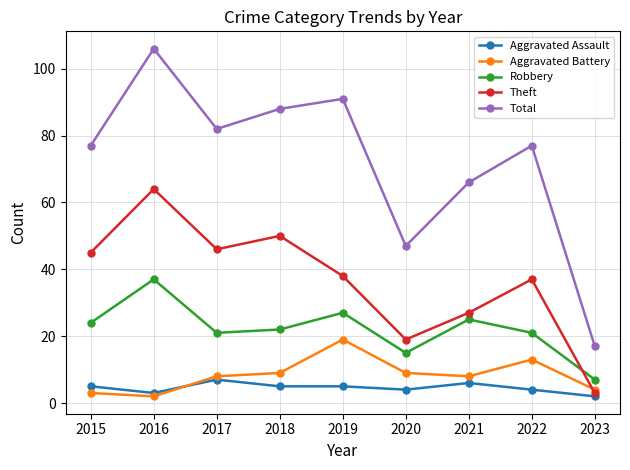

At which category does Aggravated Assault reach its first local valley?

2016